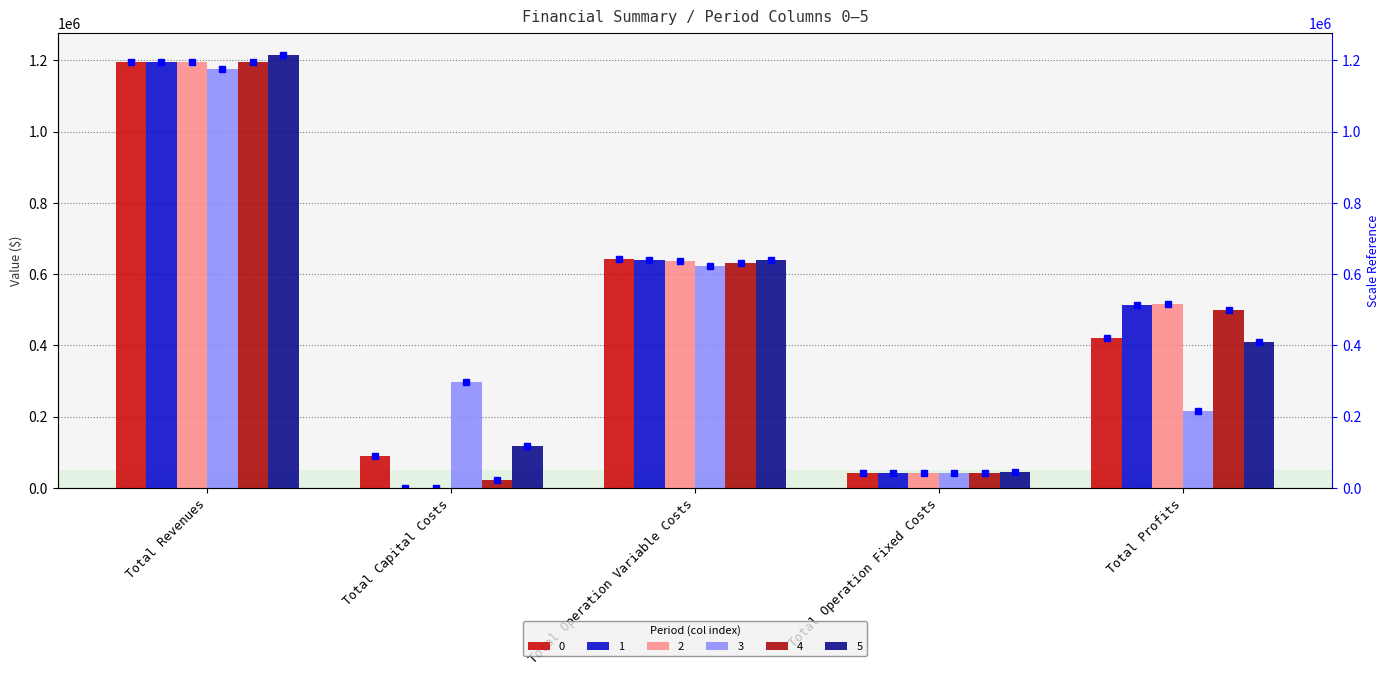

What is the label of the 4th bar from the left?

Total Operation Fixed Costs